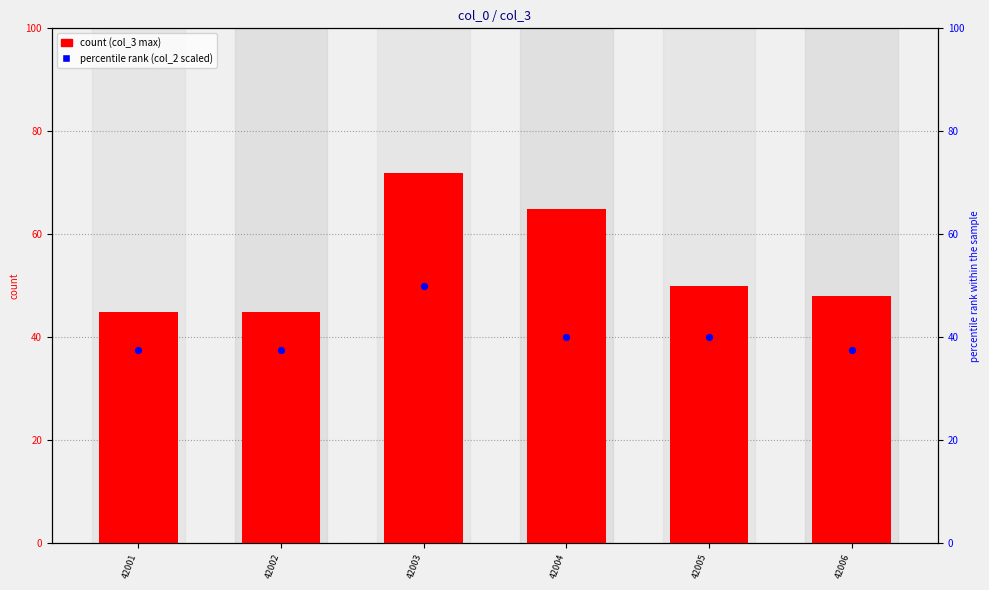

Which series has the largest Y range (max minus min)?

col_3 (max)